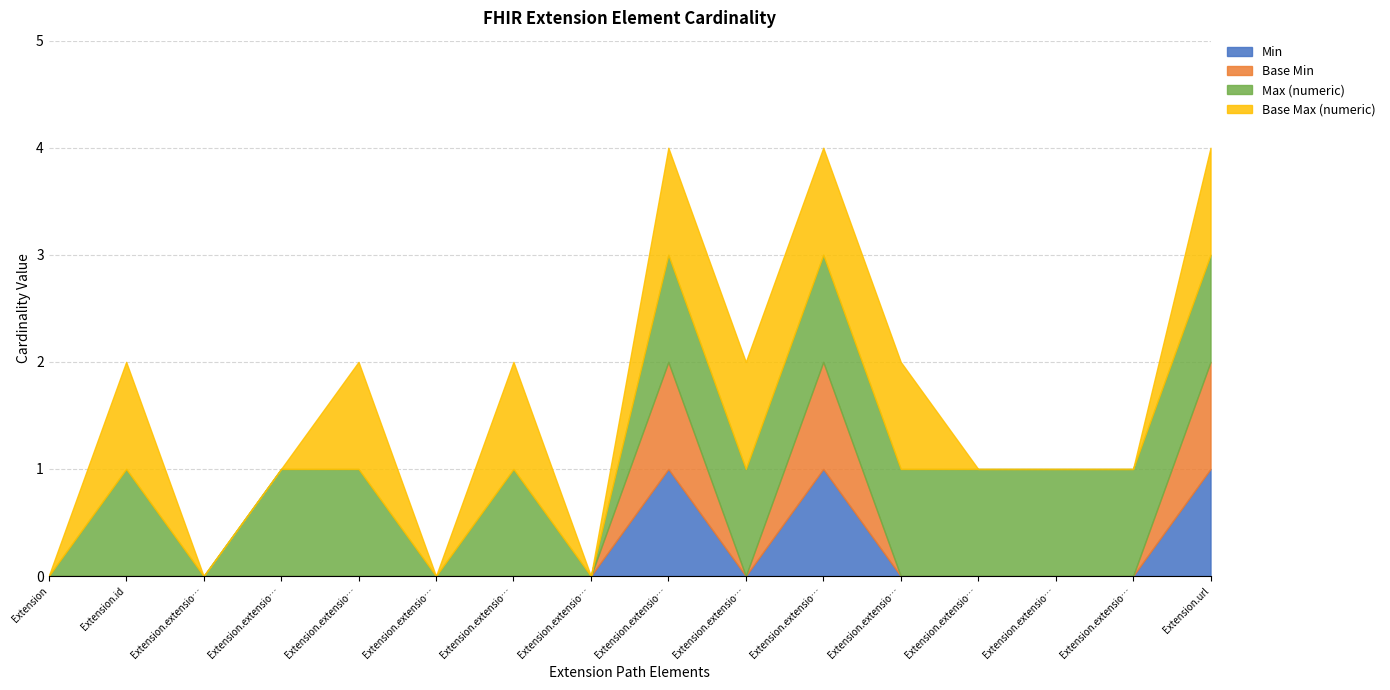

Which has a higher value, Extension.extension.extension.id or Extension.id?

Extension.extension.extension.id